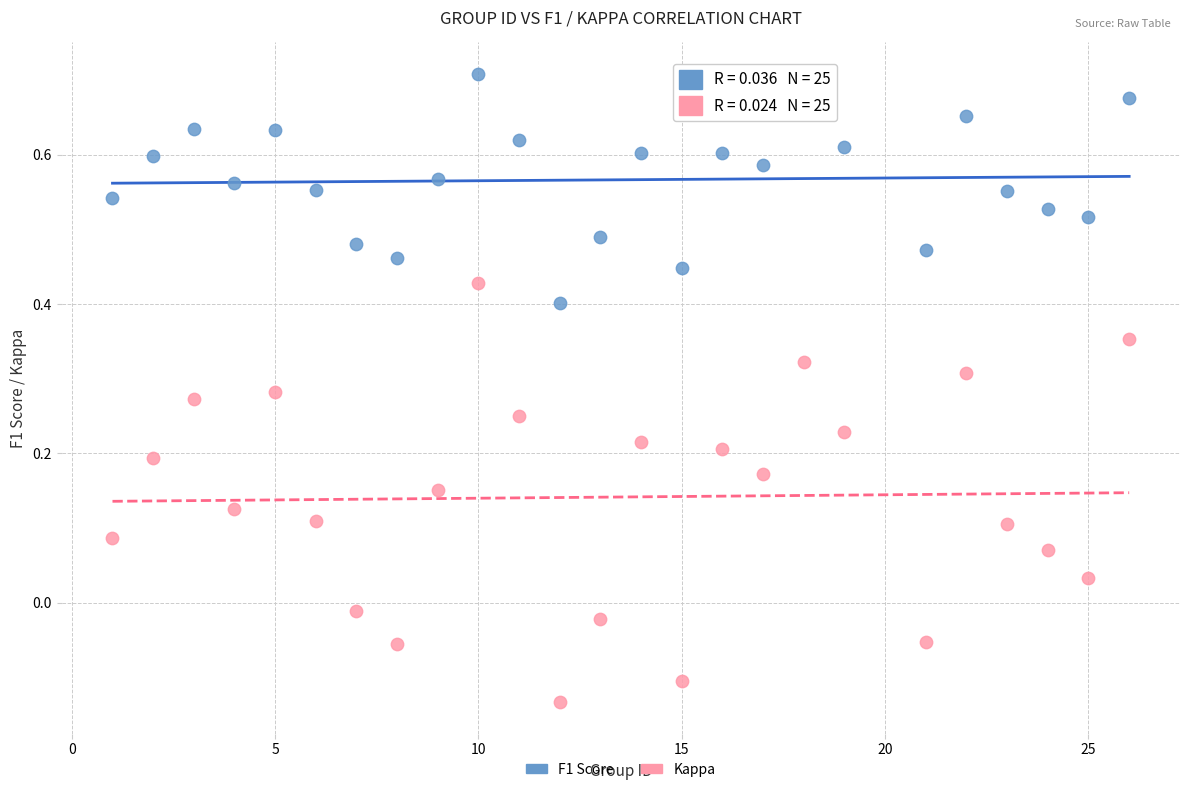

Which series contains the lowest Y value?

Kappa